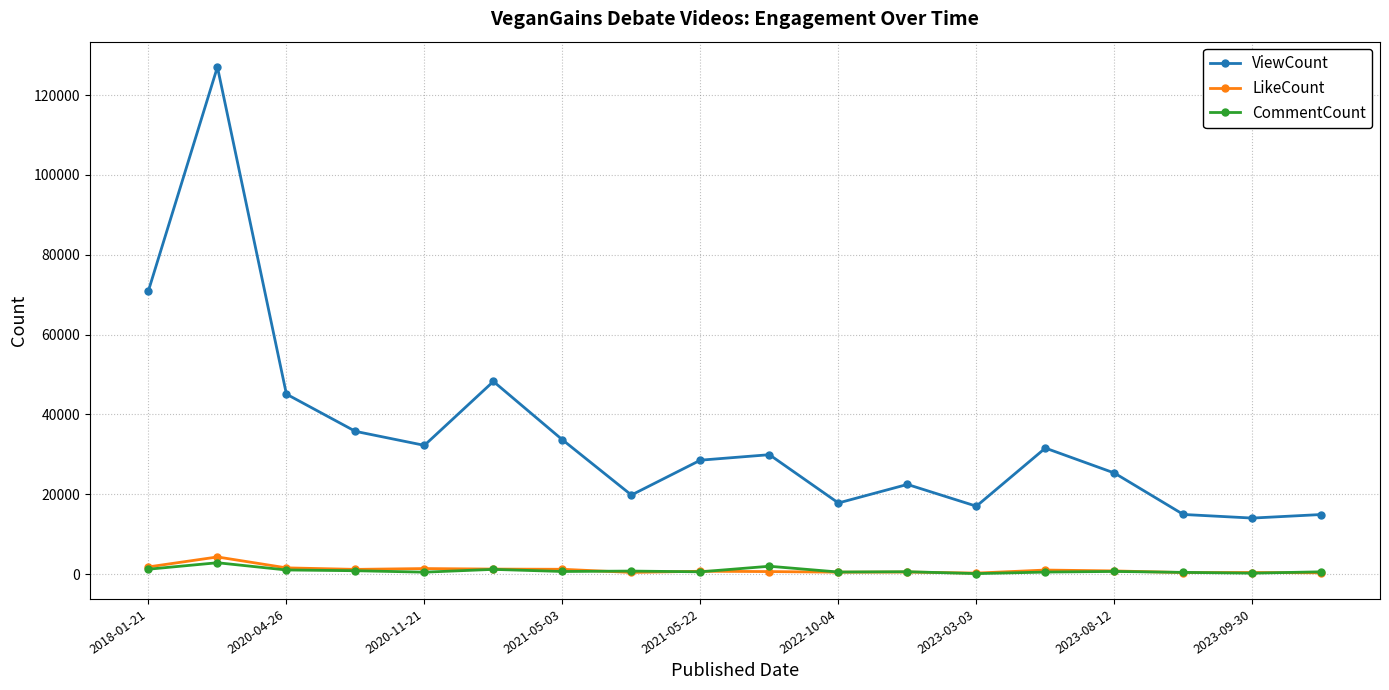

What is the minimum value for ViewCount?

14025